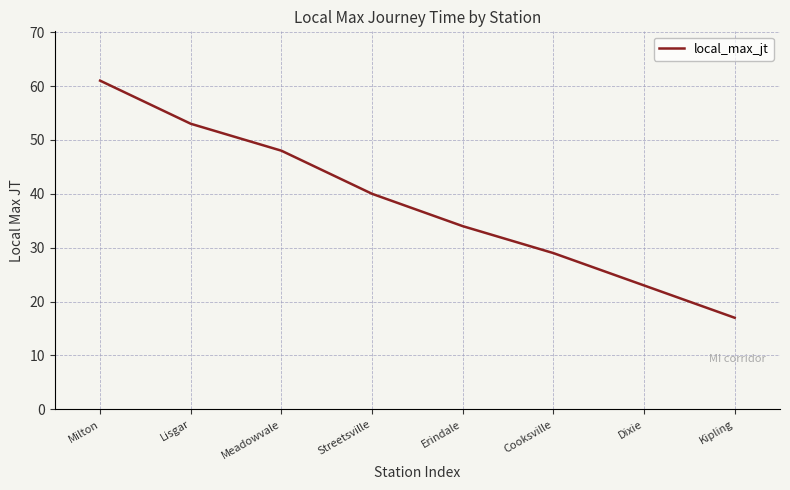

What position from the left is Kipling?

8